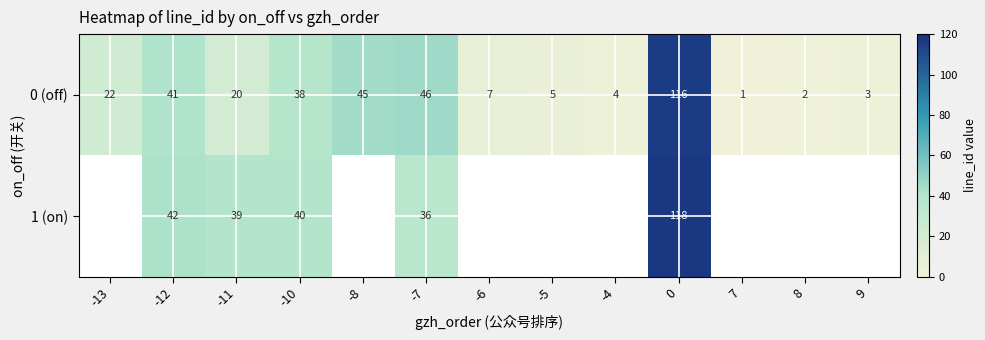

Between 9 and -11, which is larger?

-11